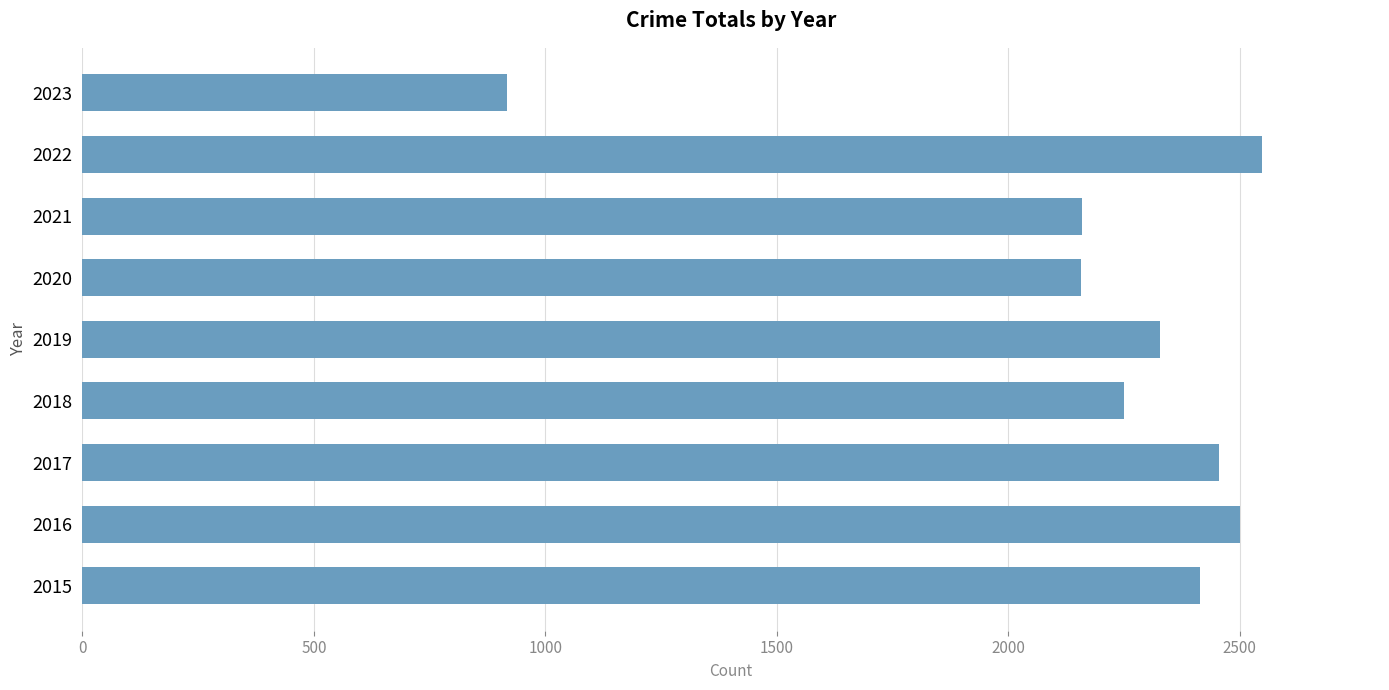

Which has a higher value, 2023 or 2016?

2016